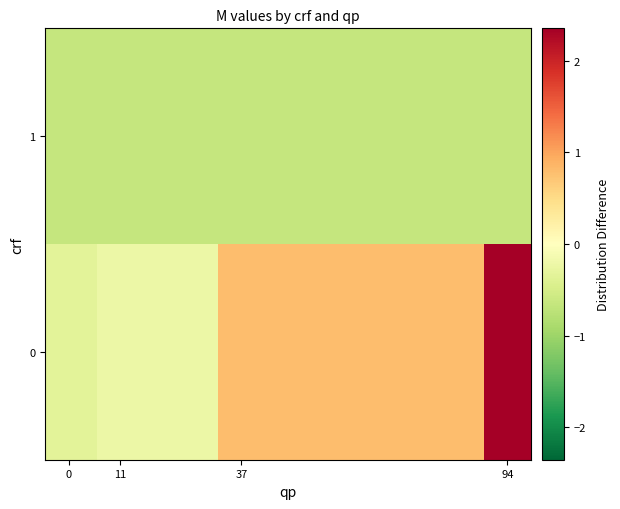

What is the smallest value displayed?

-0.6